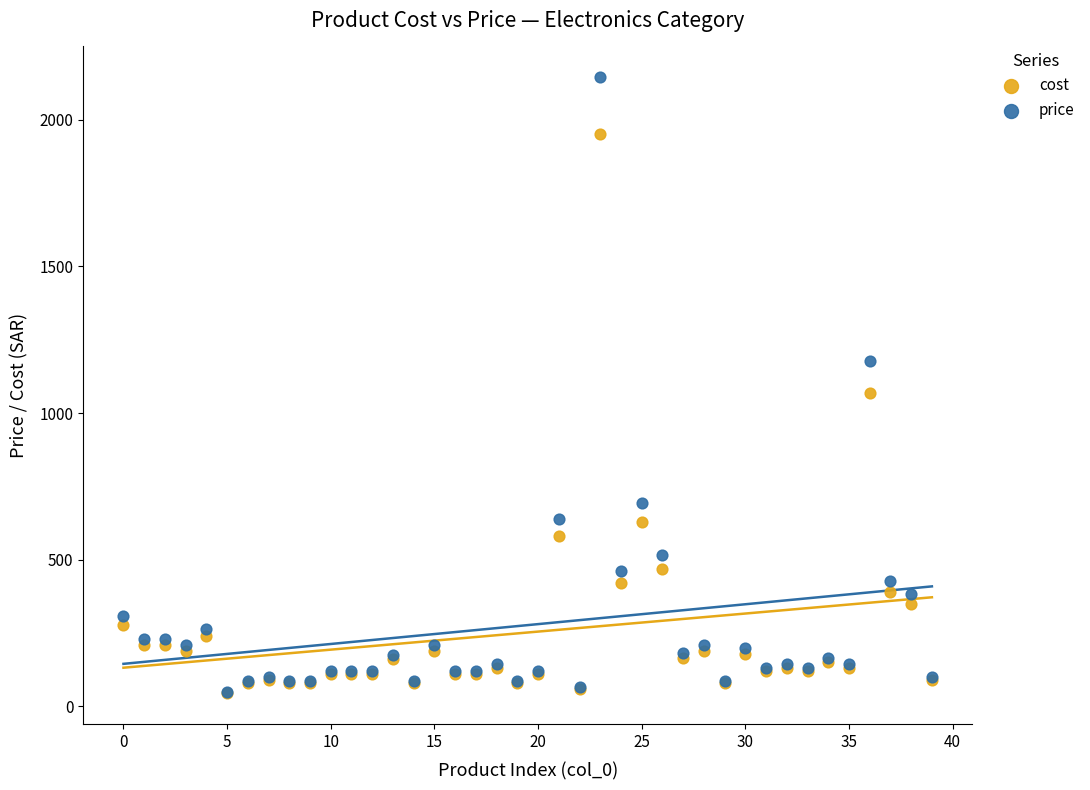

What are all the series names shown in the legend?

cost, price